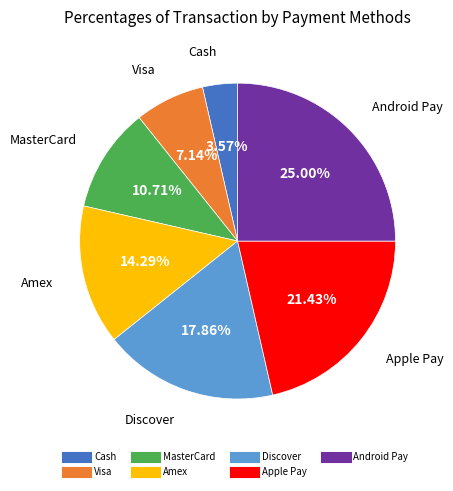

Between Discover and Apple Pay, which is larger?

Apple Pay